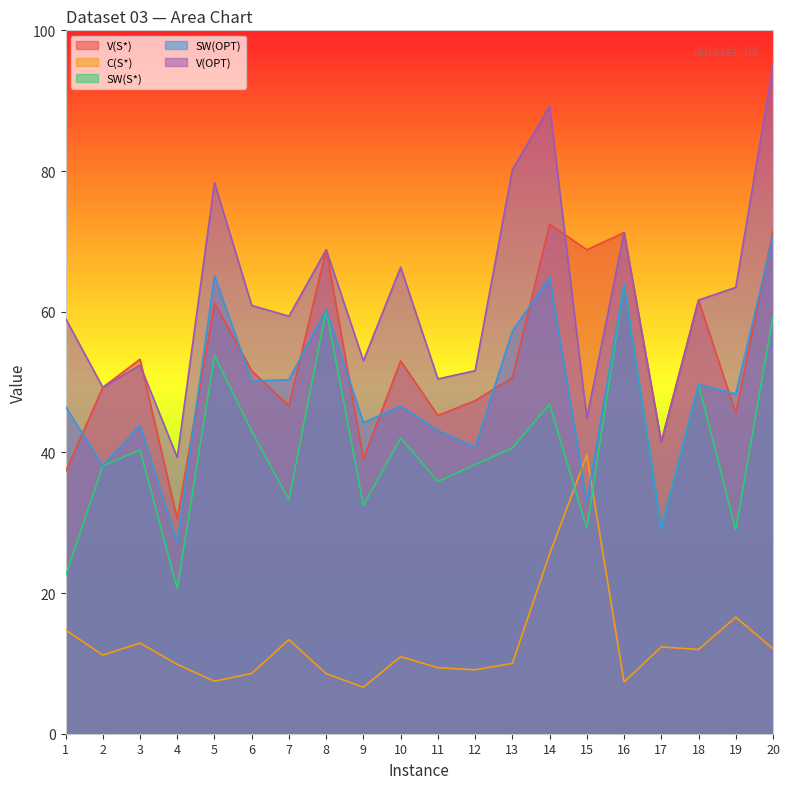

Which series has the largest total across all categories?

V(OPT)